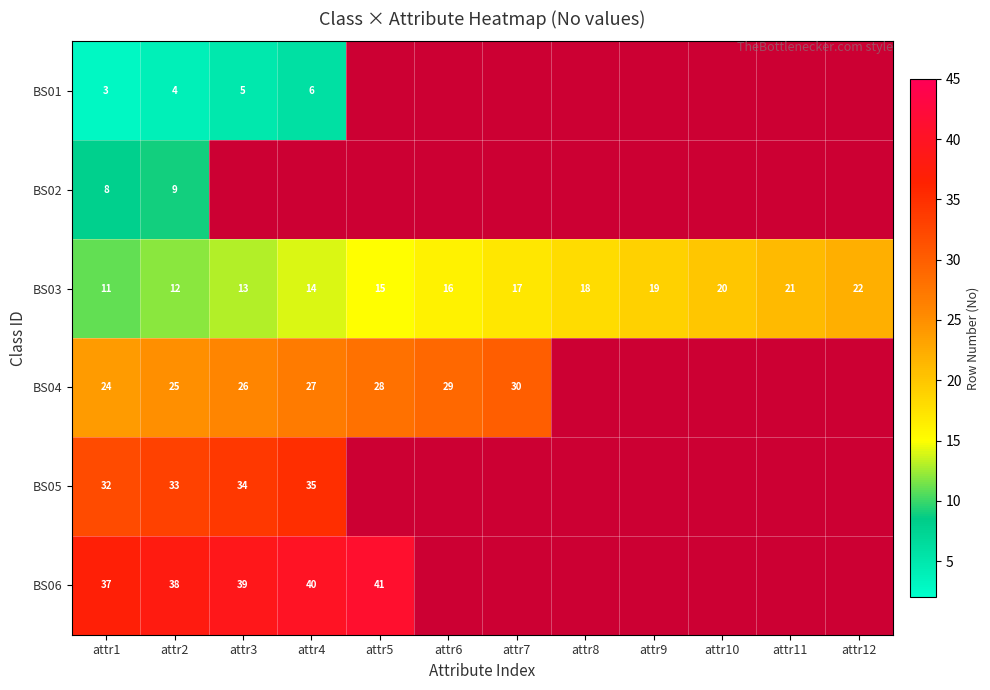

What is the spread (max minus min) of values at attr1?

34